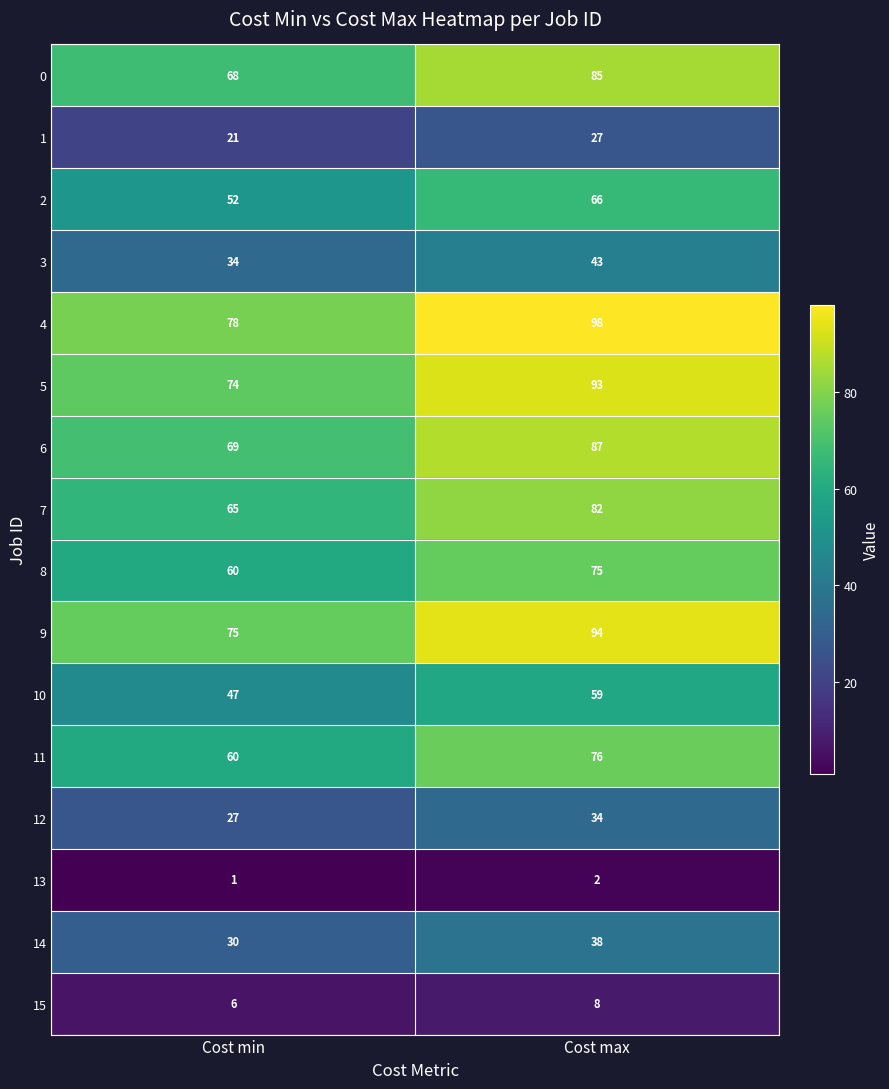

What is the greatest value displayed?

98